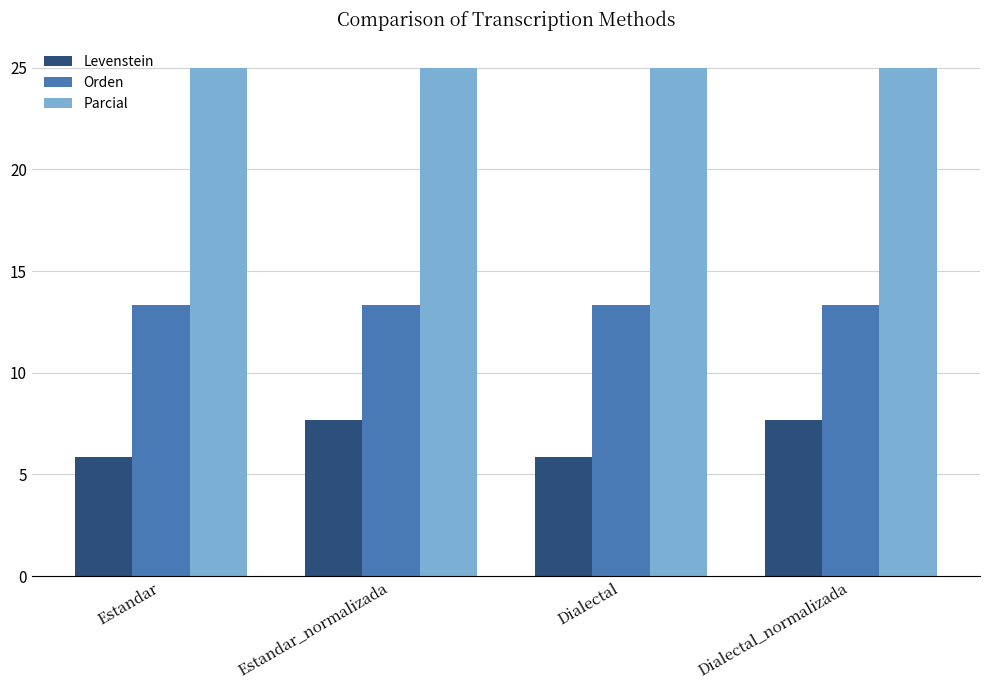

How many data points does each series have?

4